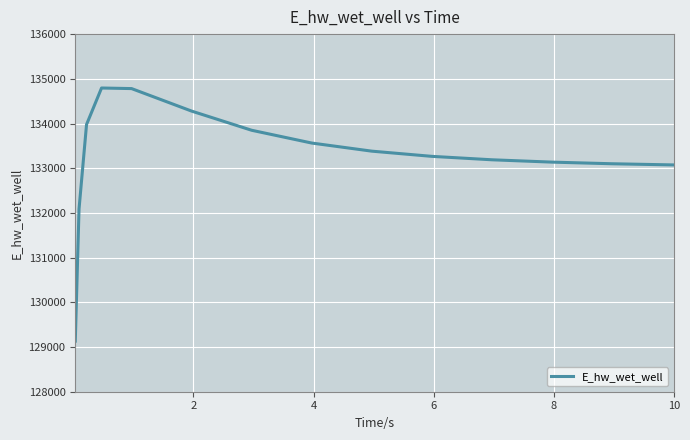

What is the minimum value shown in the chart?

129132.2